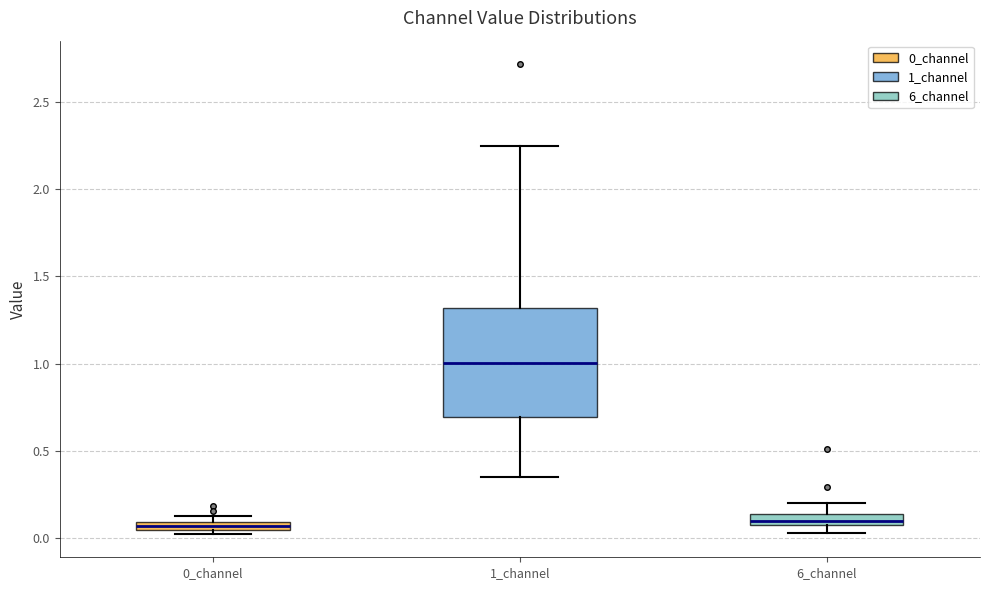

Comparing the boxes themselves (not the whiskers), which one is the tallest?

1_channel